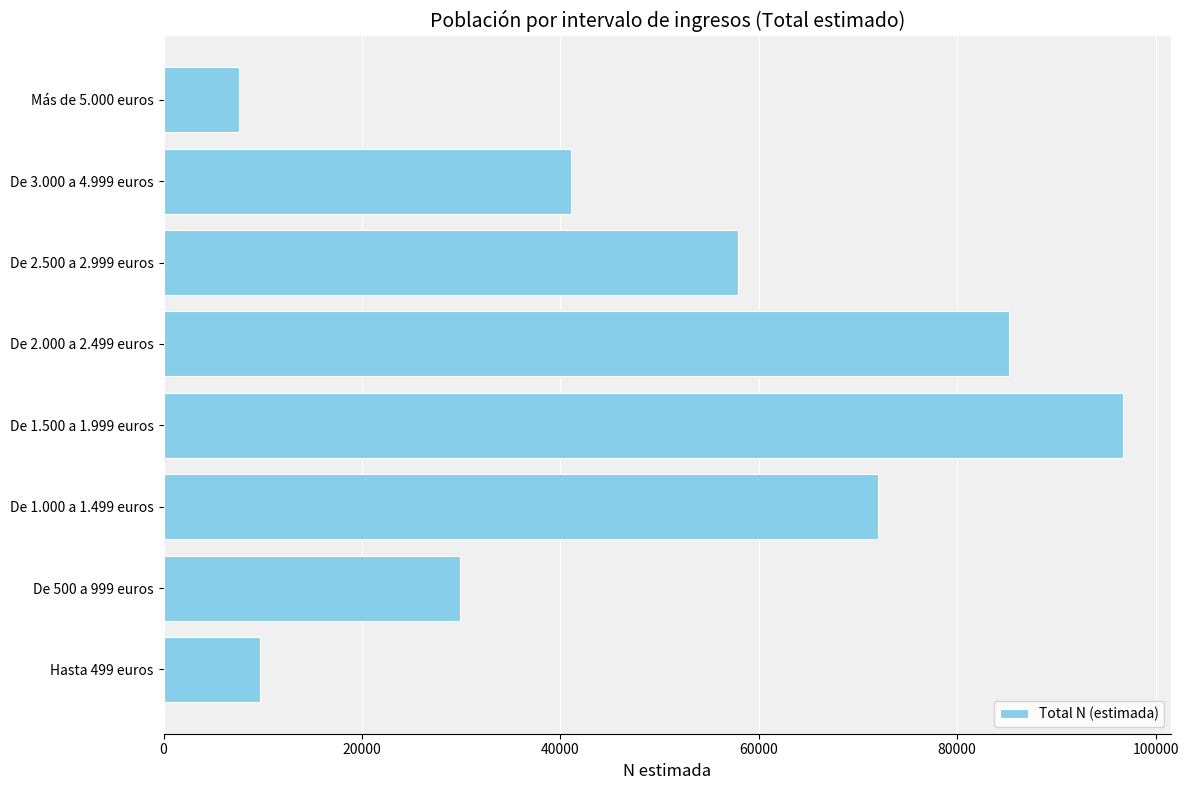

Is it true that the value at Hasta 499 euros is 9684?

True